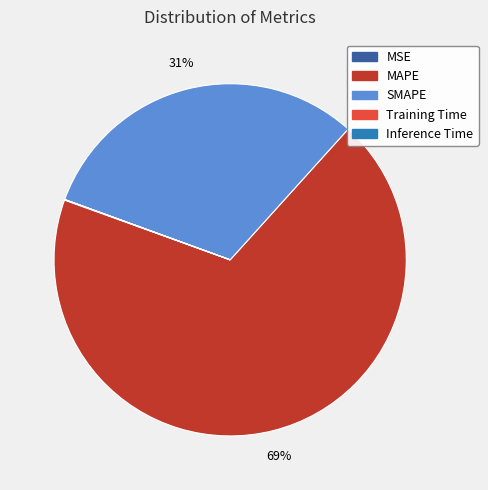

To the nearest percent, what is the average slice percentage?

20%